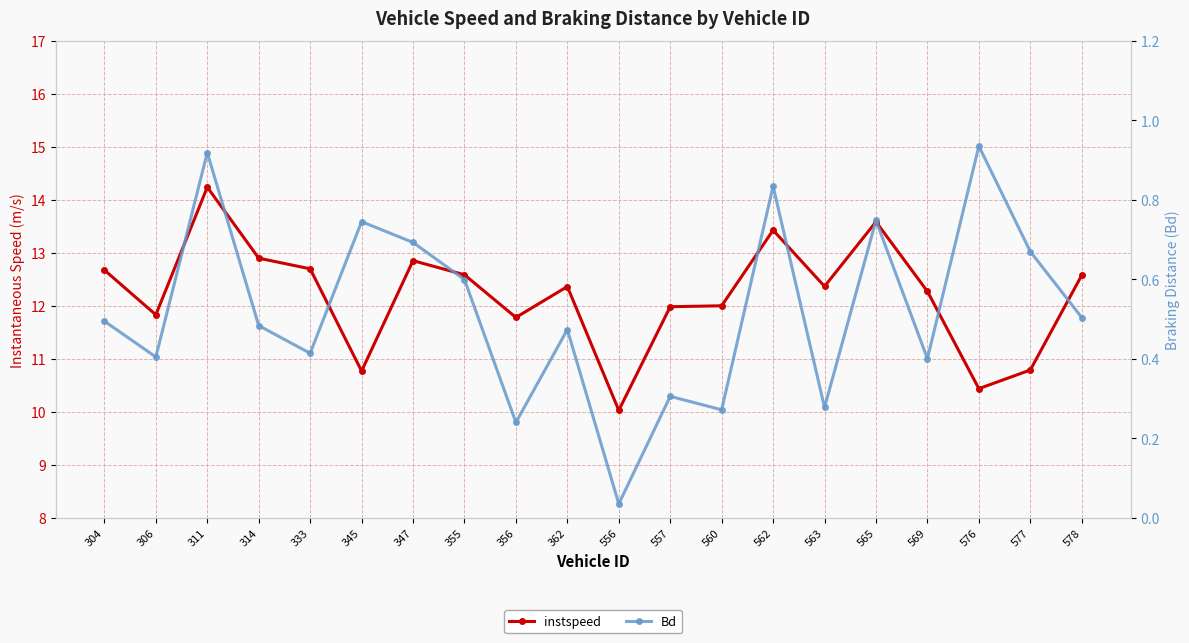

Reading left to right, what are all the values shown in this chart?

instspeed: 304=12.7	306=11.8	311=14.2	314=12.9	333=12.7	345=10.8	347=12.9	355=12.6	356=11.8	362=12.4	556=10.0	557=12.0	560=12.0	562=13.4	563=12.4	565=13.6	569=12.3	576=10.4	577=10.8	578=12.6
Bd: 304=0.5	306=0.4	311=0.9	314=0.5	333=0.4	345=0.7	347=0.7	355=0.6	356=0.2	362=0.5	556=0.0	557=0.3	560=0.3	562=0.8	563=0.3	565=0.7	569=0.4	576=0.9	577=0.7	578=0.5